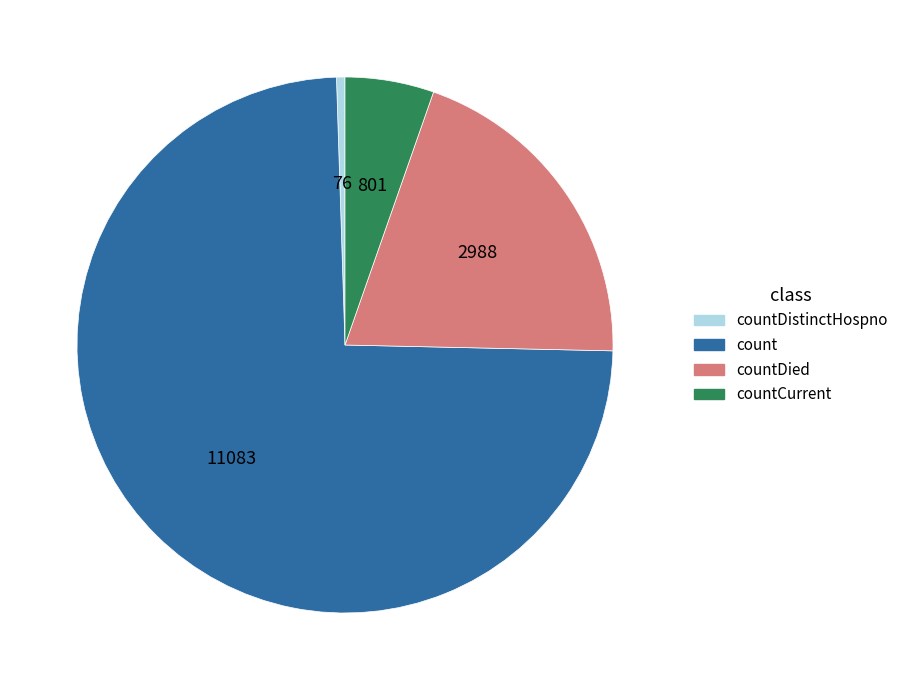

The countDistinctHospno slice represents 11% of the pie. True or false?

False